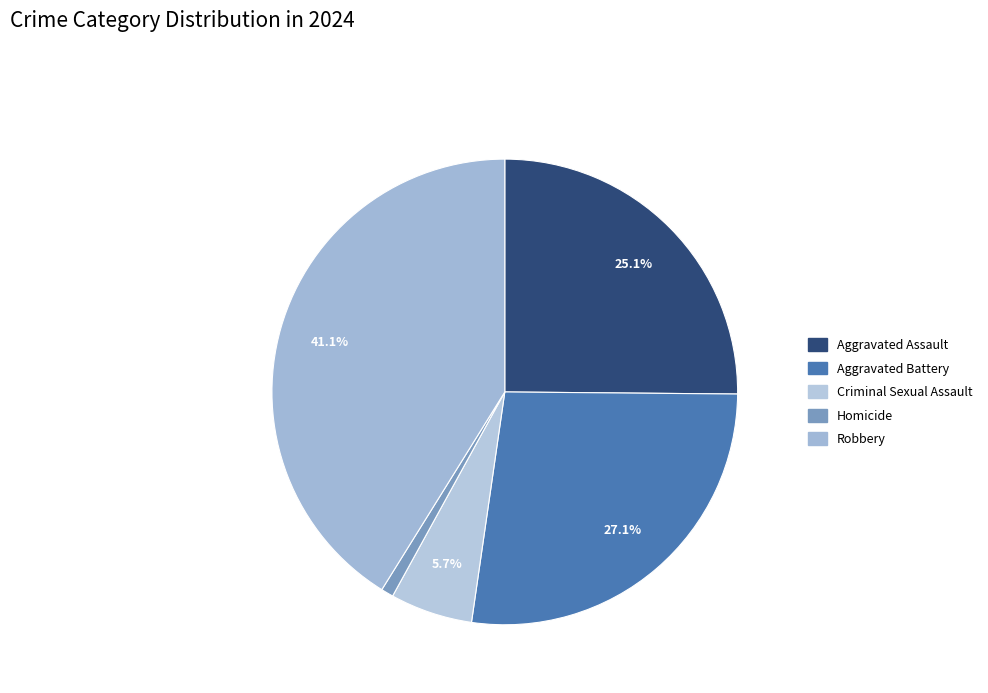

The Aggravated Battery slice represents 27% of the pie. True or false?

True